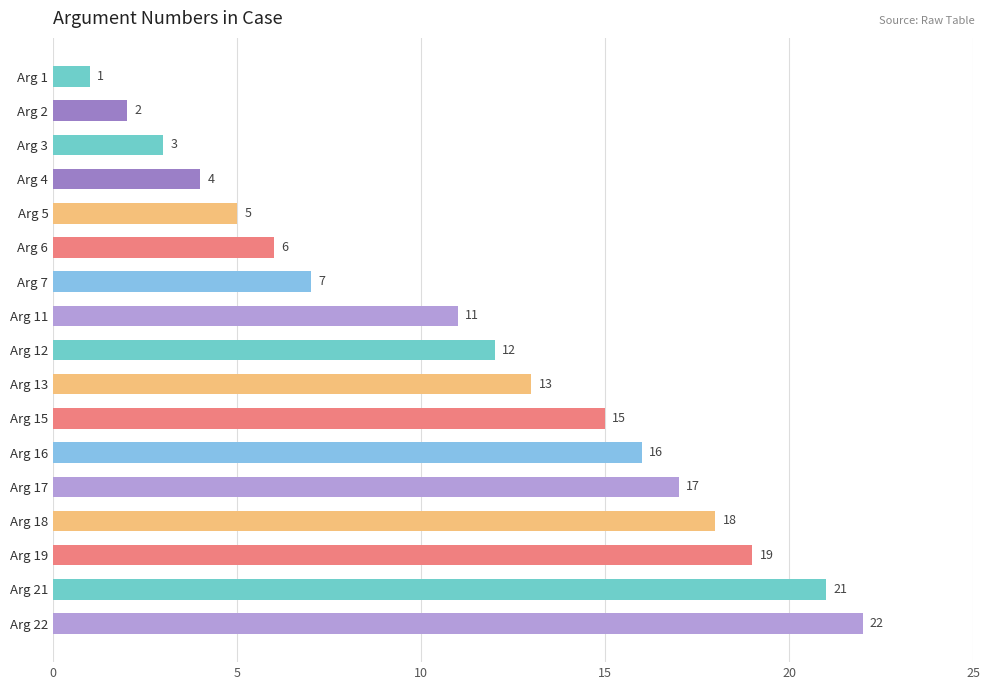

Reading bottom to top, what are all the values shown in this chart?

Arg 22=22	Arg 21=21	Arg 19=19	Arg 18=18	Arg 17=17	Arg 16=16	Arg 15=15	Arg 13=13	Arg 12=12	Arg 11=11	Arg 7=7	Arg 6=6	Arg 5=5	Arg 4=4	Arg 3=3	Arg 2=2	Arg 1=1